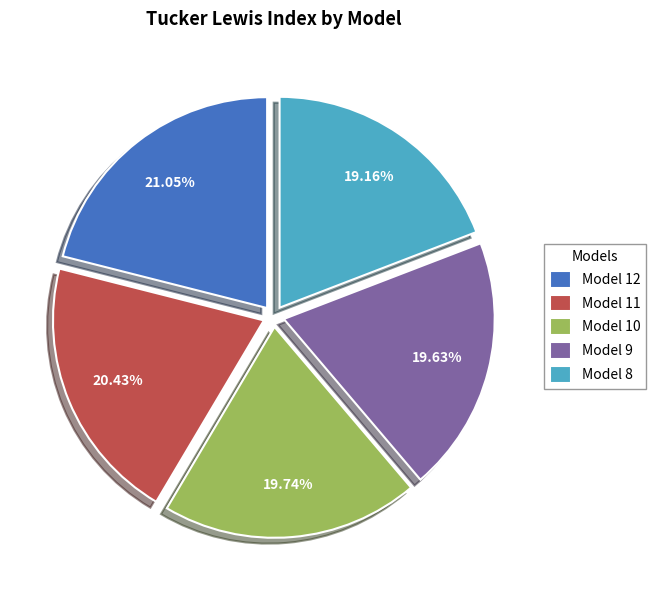

What percentage is NOT represented by Model 9?

80.4%